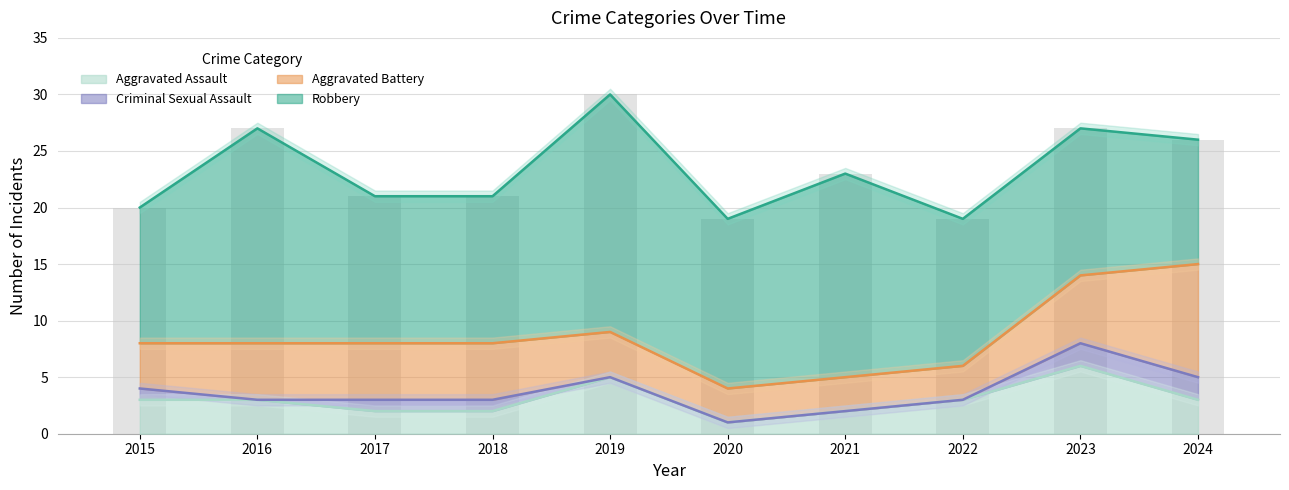

Which series has the widest spread of values?

Robbery